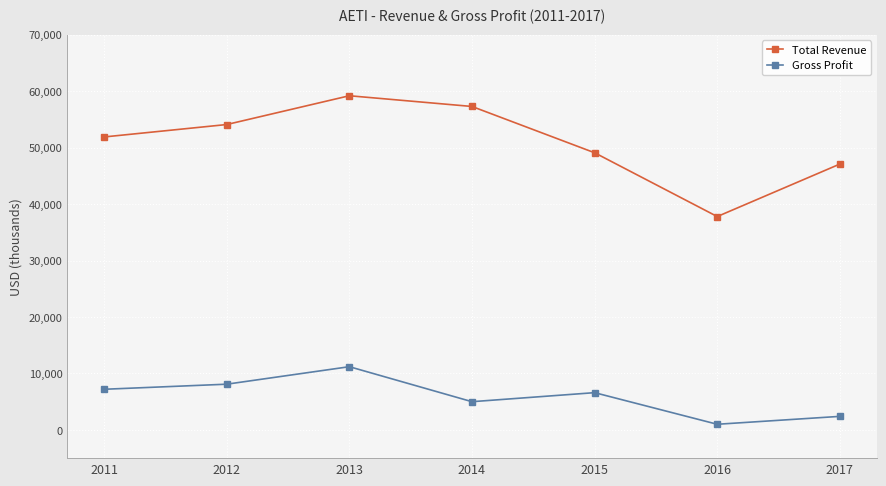

True or false: Gross Profit and Total Revenue intersect in this chart.

False